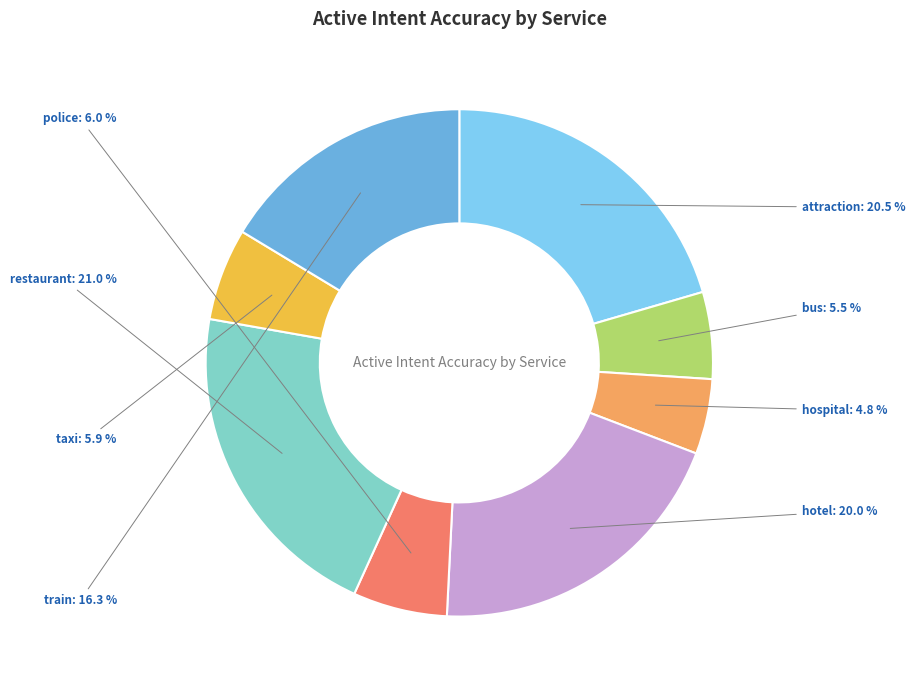

Which has a higher value, train or restaurant?

restaurant